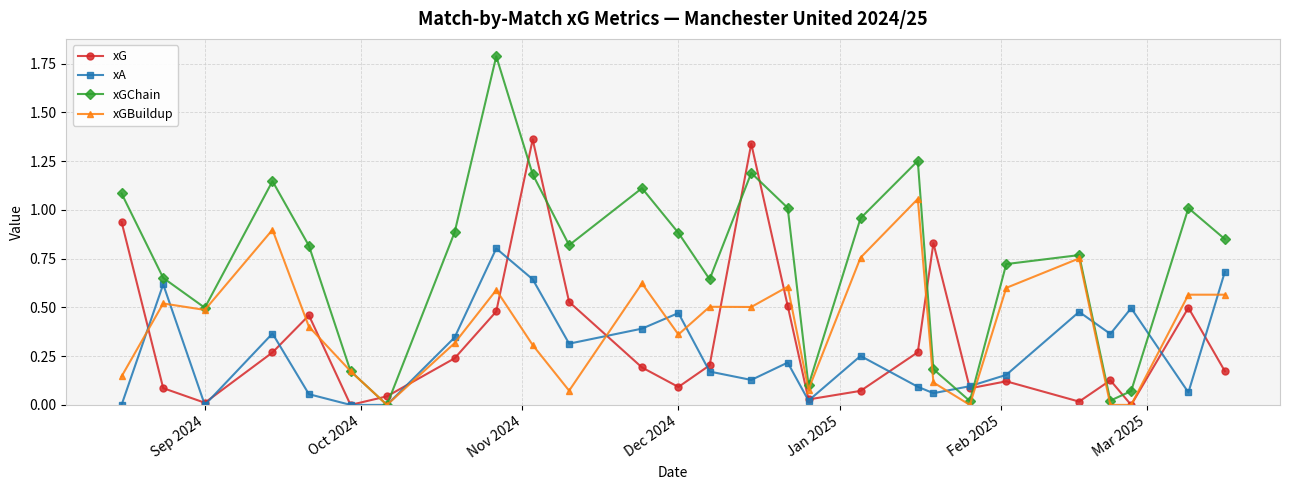

What is the maximum value shown in the chart?

1.8